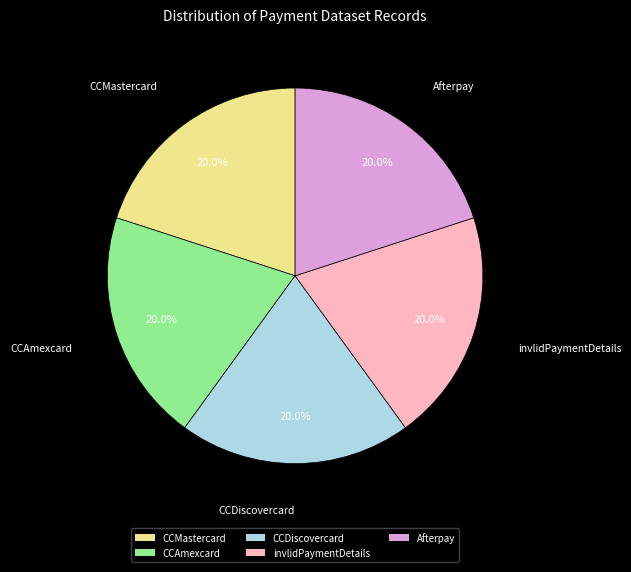

Is CCAmexcard the majority of the pie?

No